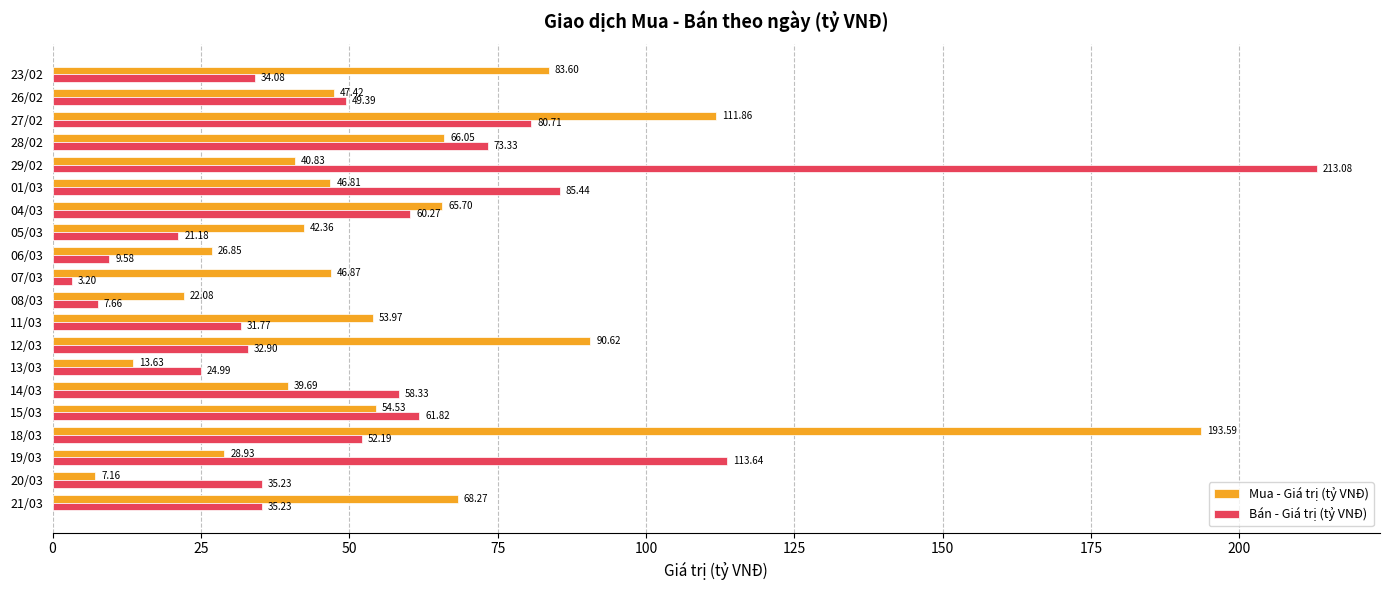

What are all the series names shown in the legend?

Mua - Giá trị (tỷ VNĐ), Bán - Giá trị (tỷ VNĐ)